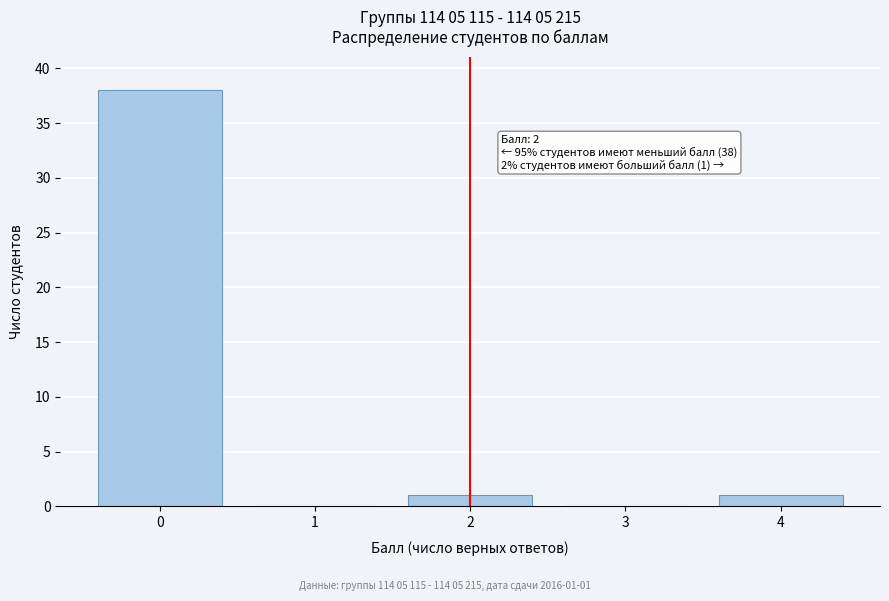

Reading left to right, list all the values displayed in this chart.

0=38	1=0	2=1	3=0	4=1